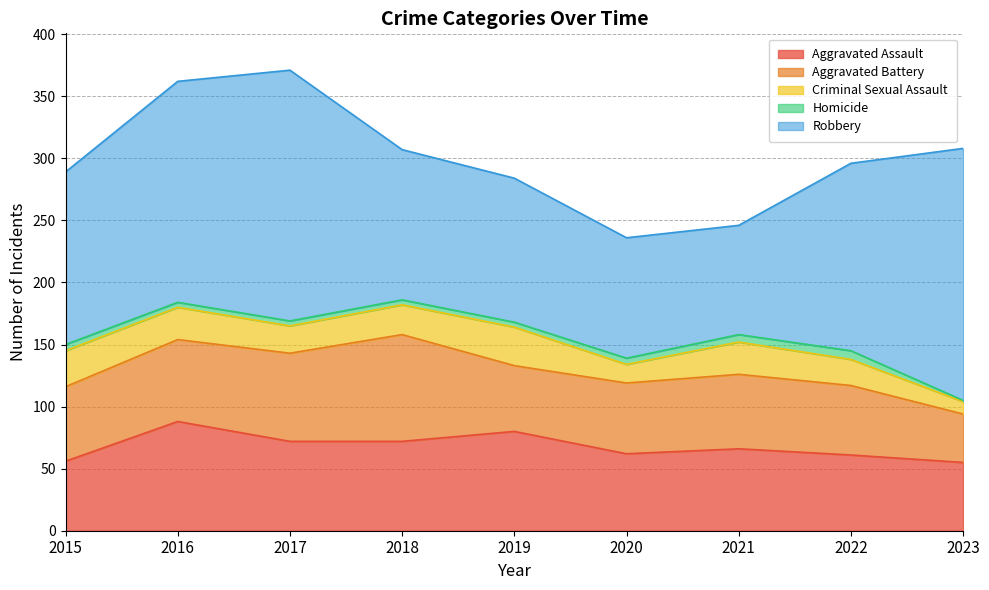

At 2018, list the series in order from smallest to largest.

Homicide, Criminal Sexual Assault, Aggravated Assault, Aggravated Battery, Robbery